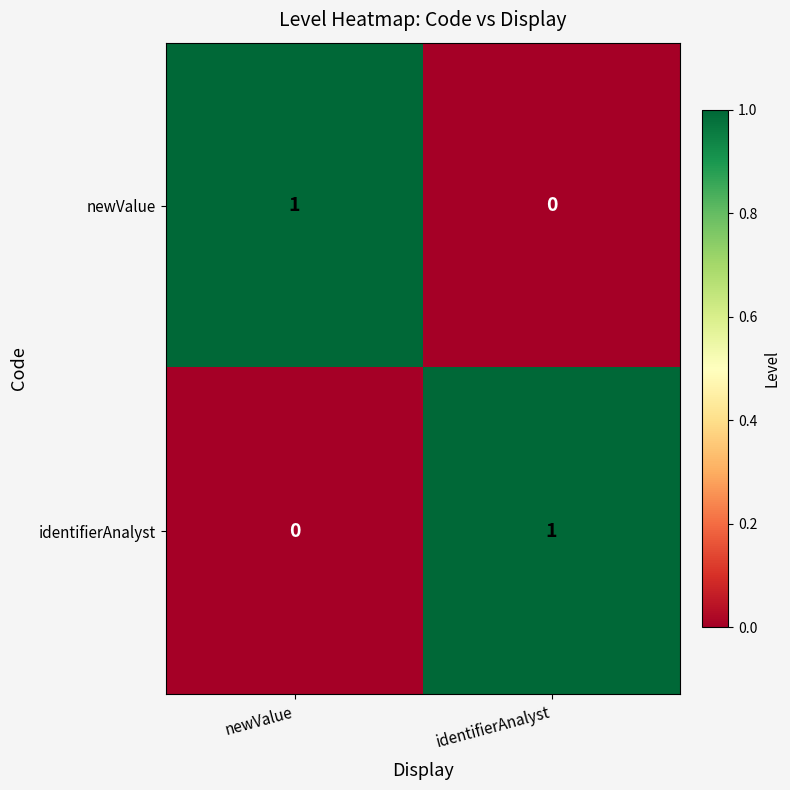

List the labels in order of identifierAnalyst value, largest first.

identifierAnalyst, newValue